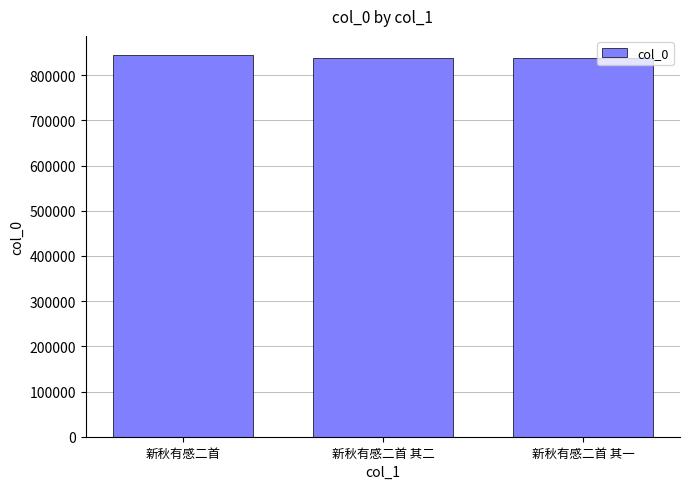

The value at 新秋有感二首 其一 is 1109405. True or false?

False